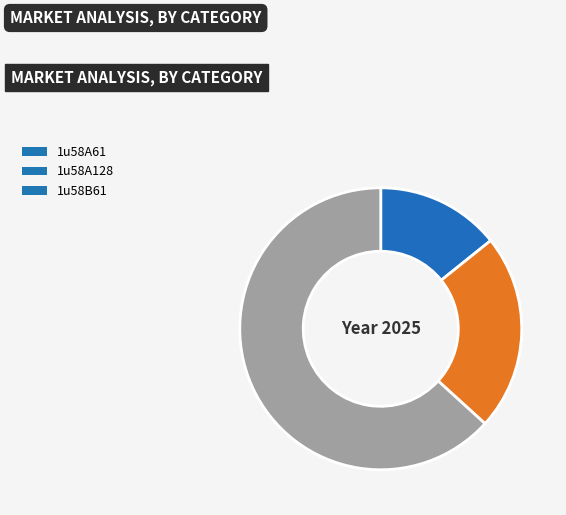

Between 1u58B61 and 1u58A128, which is larger?

1u58B61